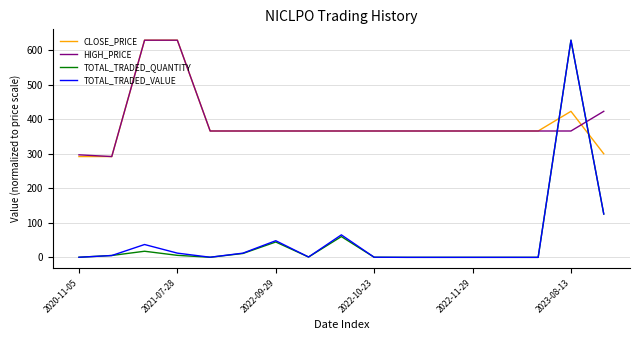

True or false: TOTAL_TRADED_QUANTITY and CLOSE_PRICE intersect in this chart.

True